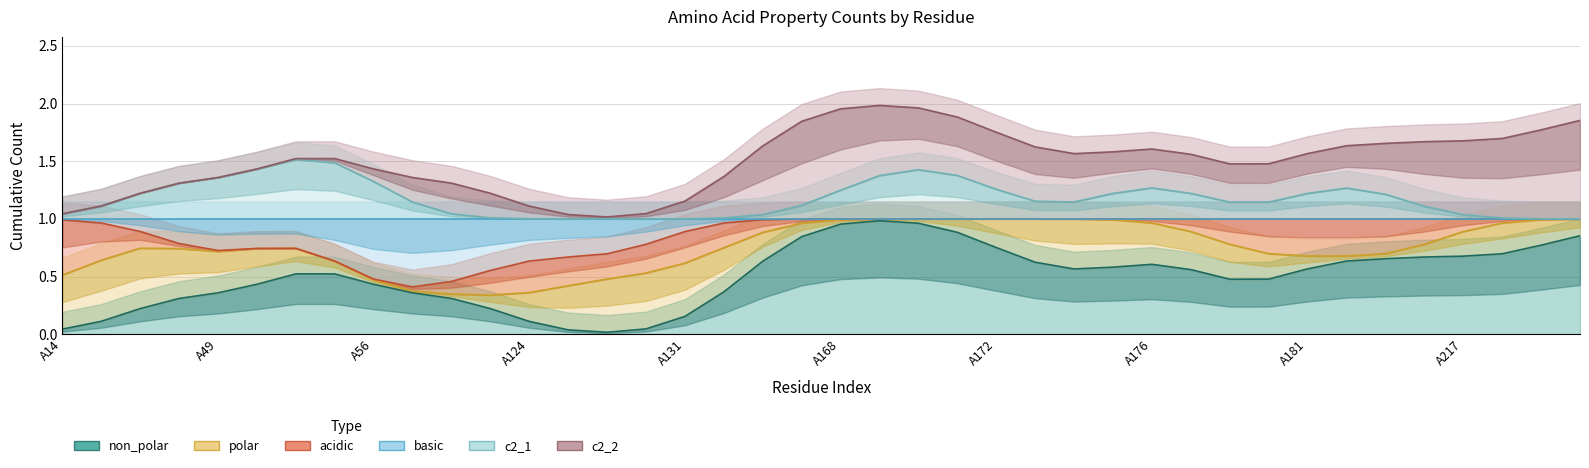

Which series has the largest total across all categories?

c2_2